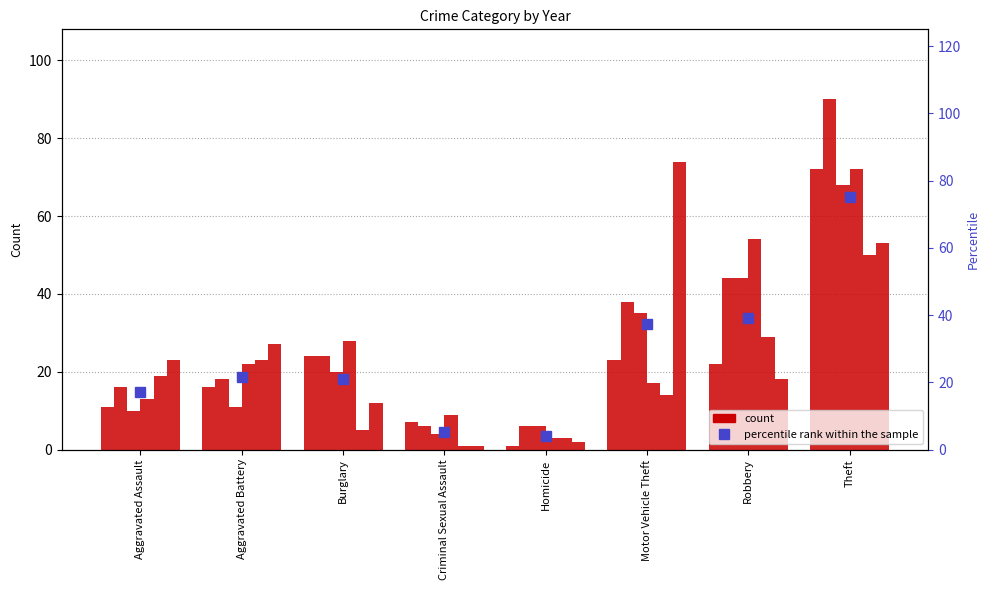

At which label does the data first exceed 21?

Aggravated Battery